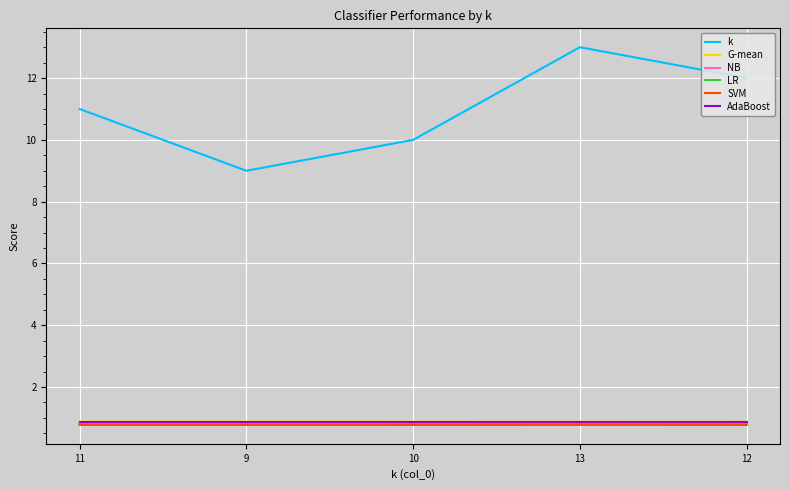

True or false: G-mean and SVM intersect in this chart.

False